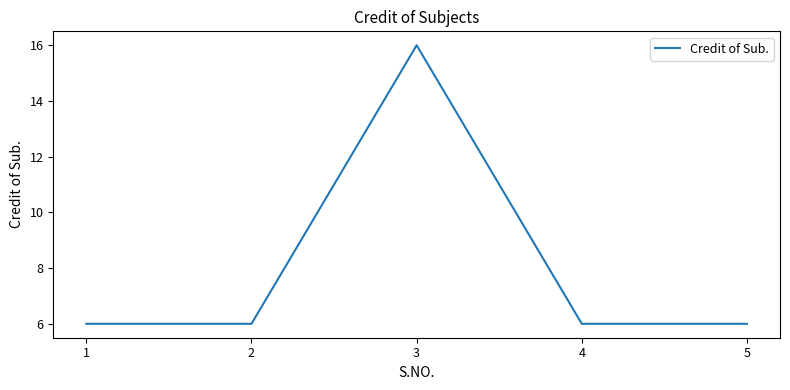

How many values are between 6 and 7?

4